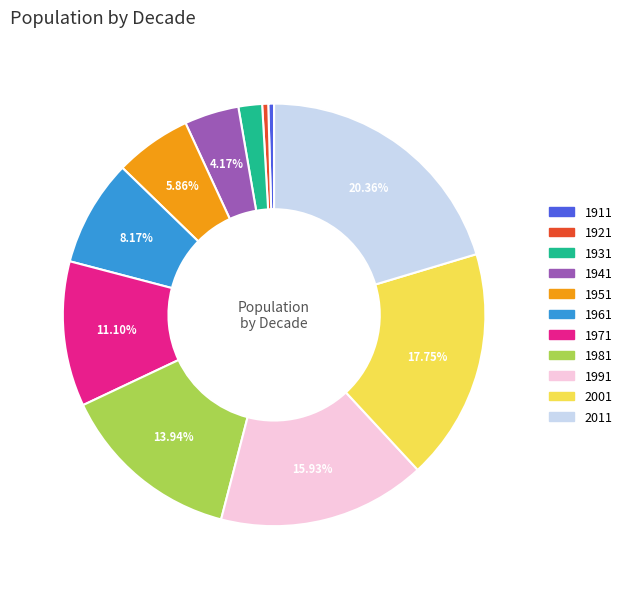

Does 1971 represent more than half of the total?

No